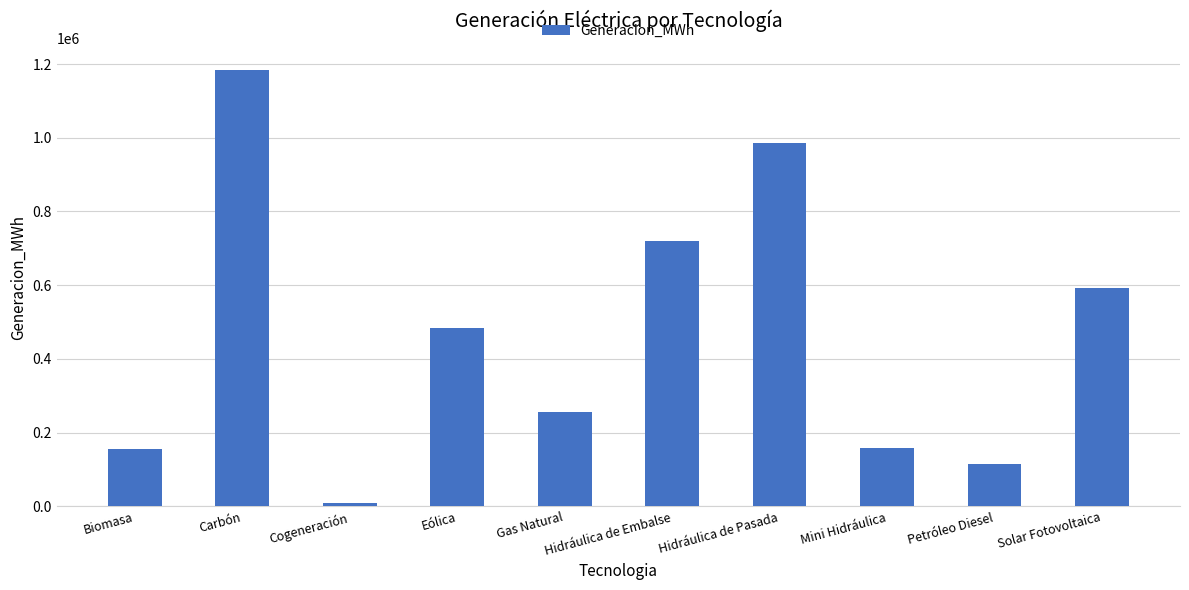

Which category has the lowest value across all series?

Cogeneración